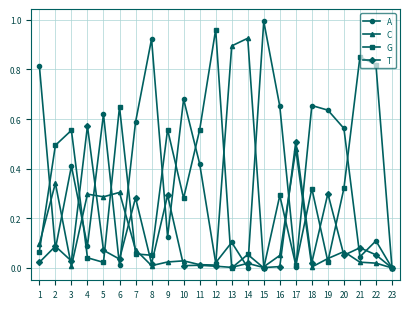

Which category has the highest value across all series?

15